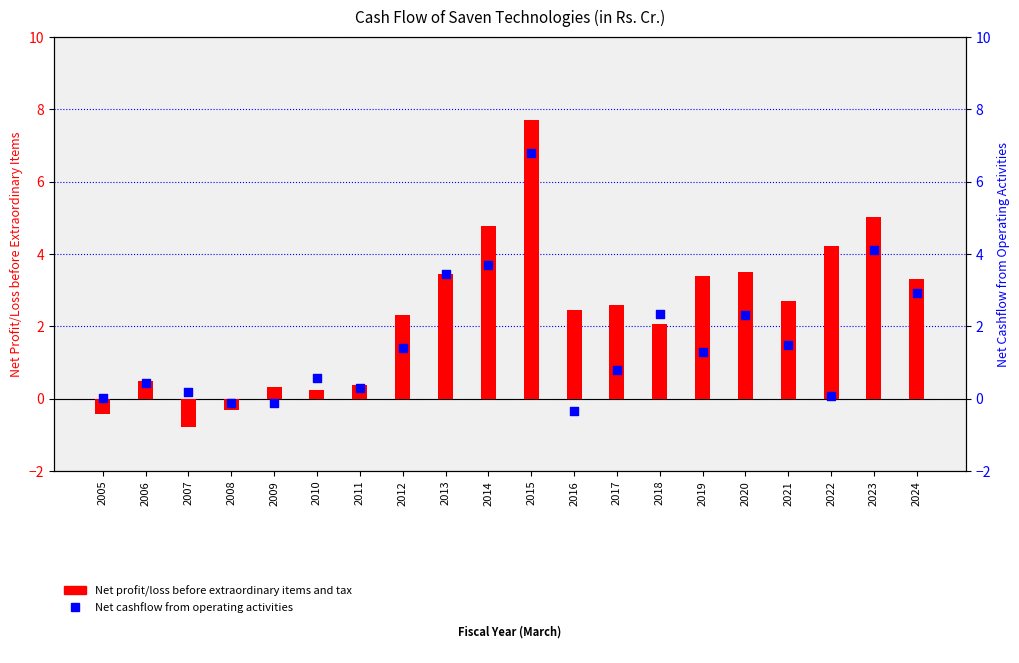

Is the value of Net cashflow from operating activities at 2019 greater than the value of Net profit/loss before extraordinary items and tax at 2009?

Yes